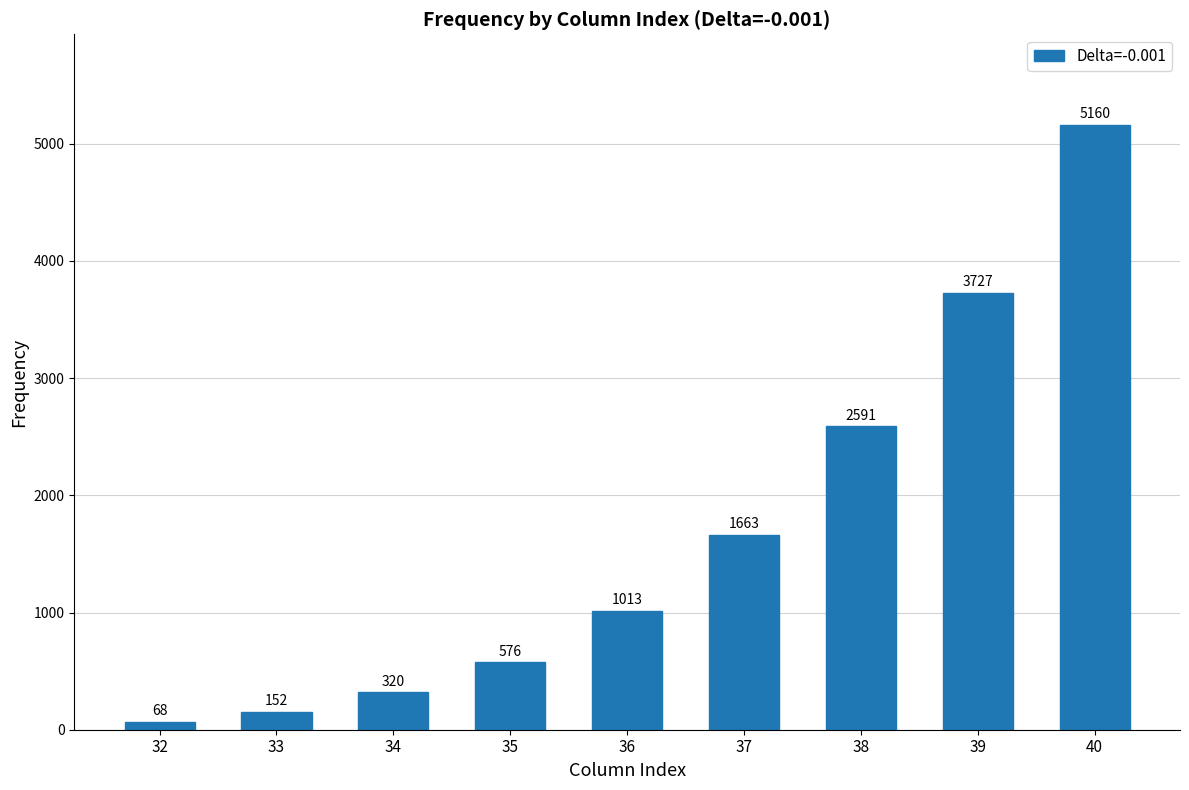

Which label corresponds to the largest value in the chart?

40